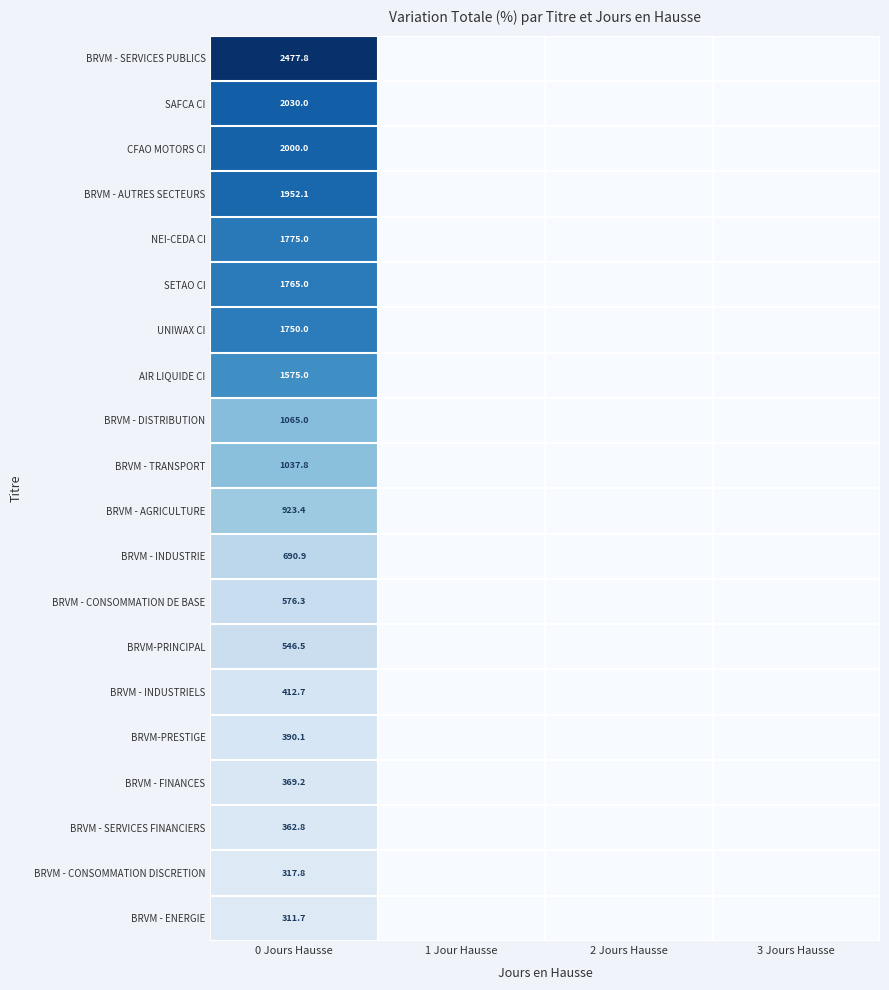

What is the difference between the highest and lowest values at 0 Jours Hausse?

2166.1